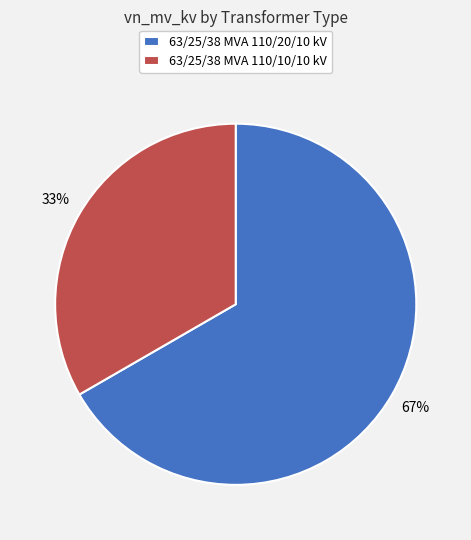

Approximately how many times larger is the value at 63/25/38 MVA 110/20/10 kV compared to 63/25/38 MVA 110/10/10 kV?

2.0